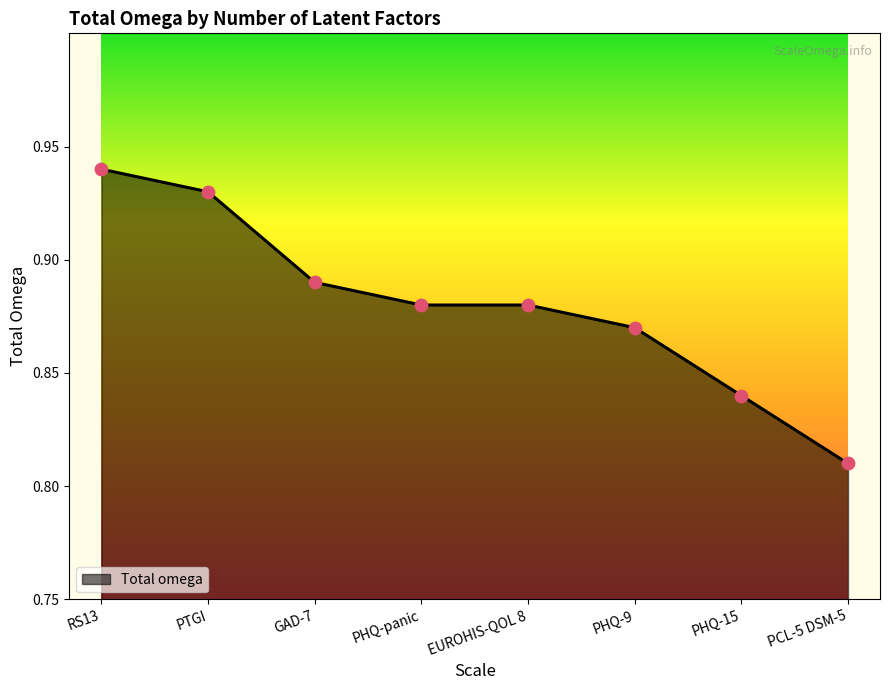

Which has a higher value, PHQ-9 or RS13?

RS13